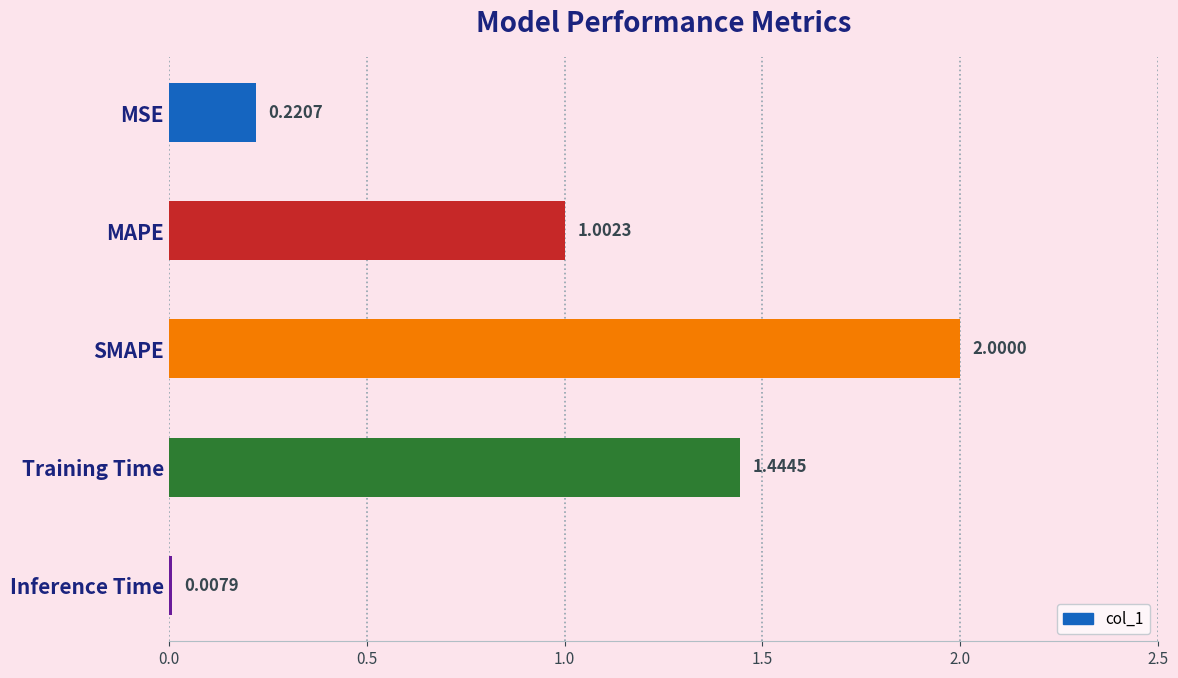

How many data points are less than 1?

2